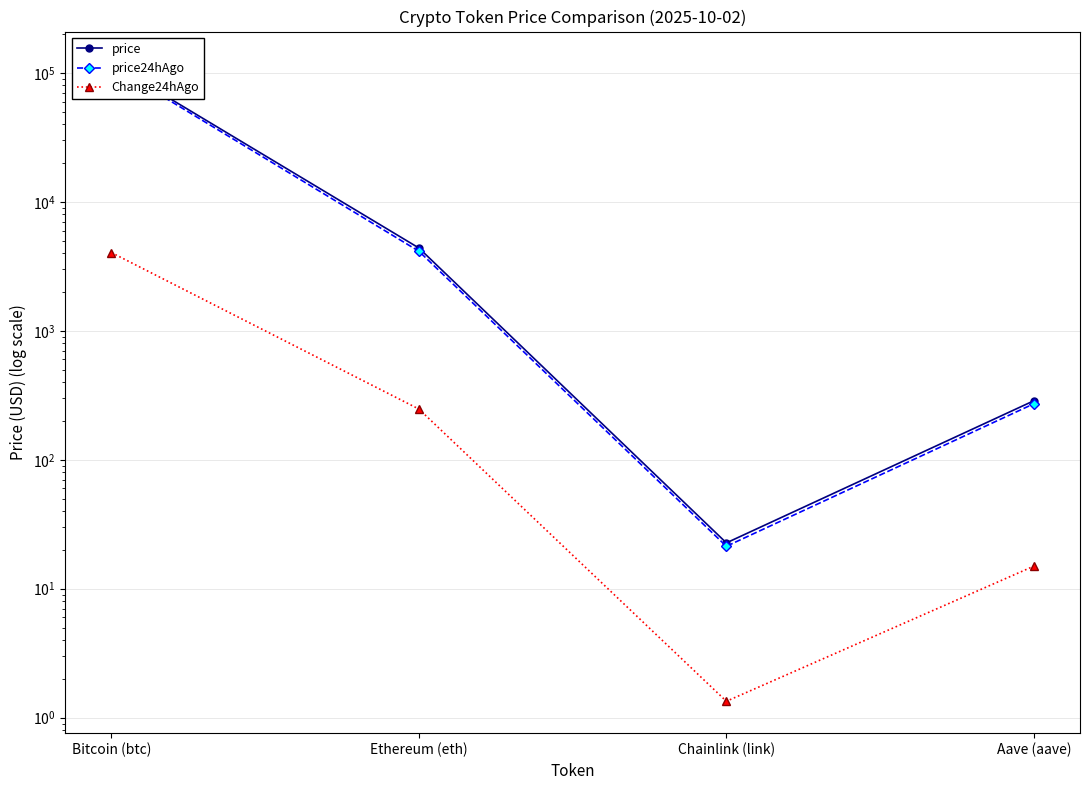

True or false: Change24hAgo and price24hAgo intersect in this chart.

False